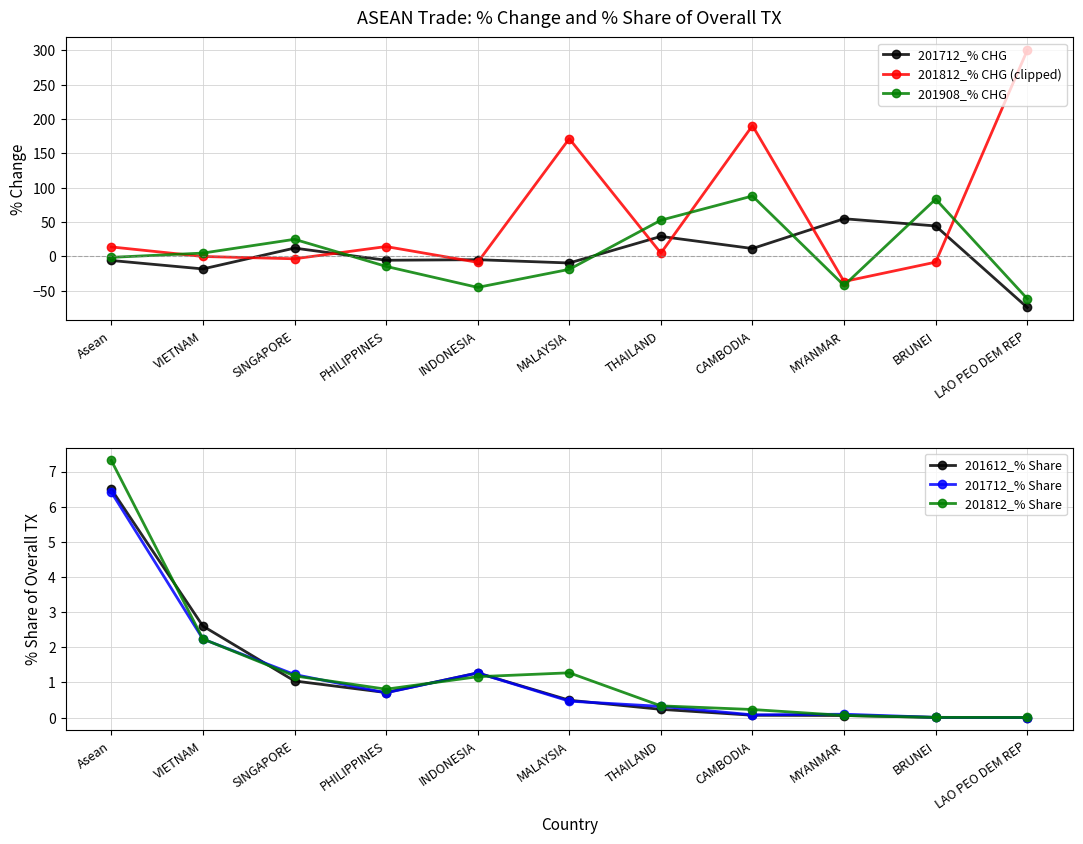

Which category has the lowest value in the 201712_% Share series?

LAO PEO DEM REP